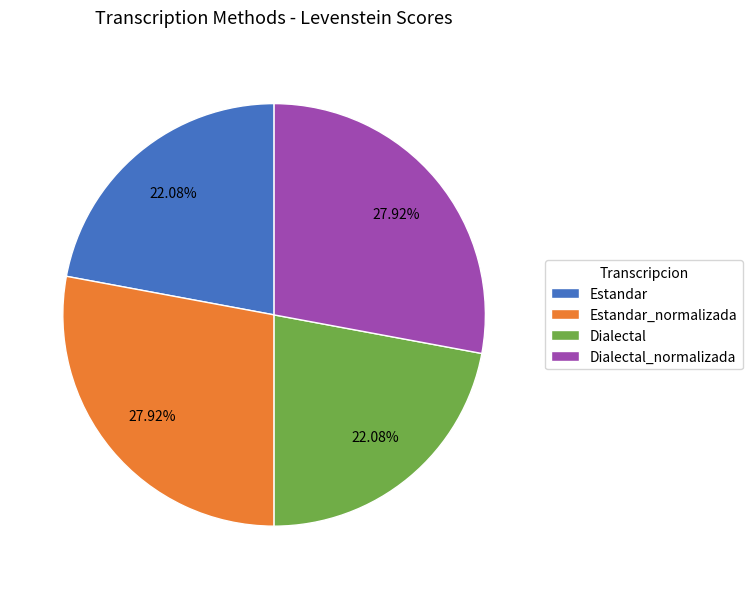

Count the number of slices in the pie.

4